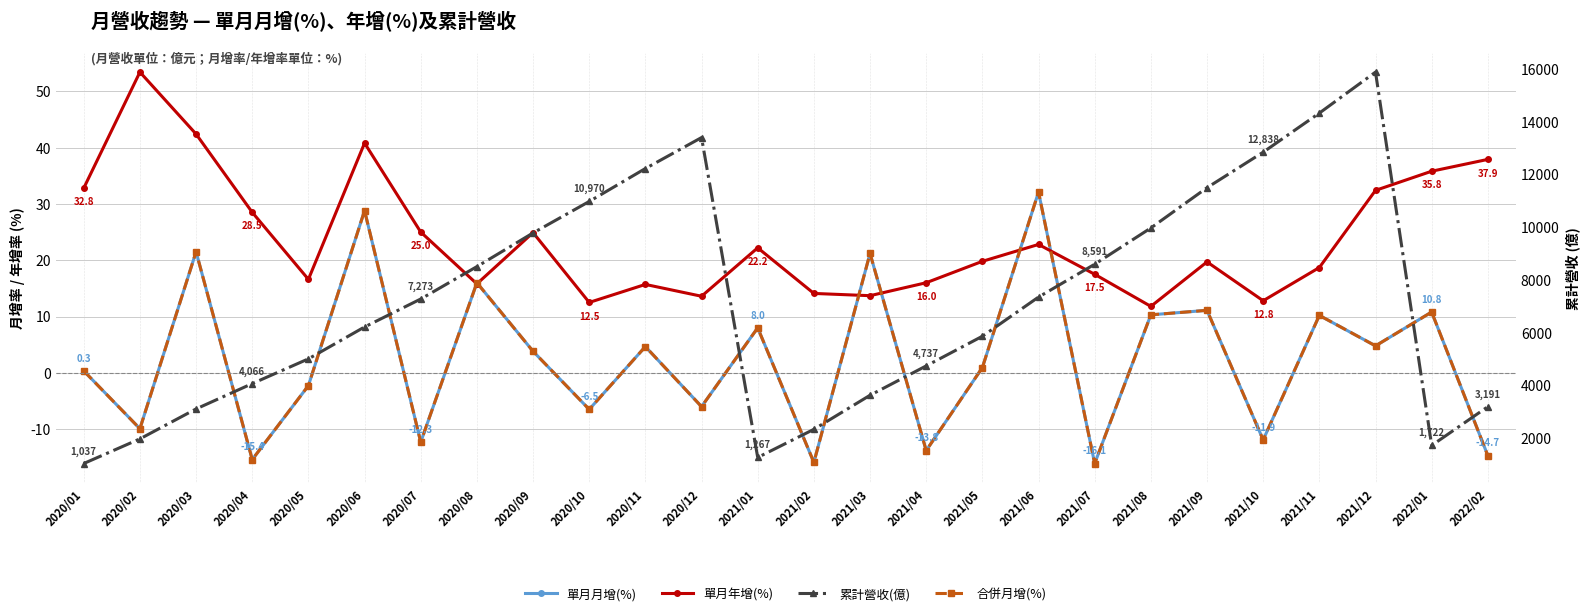

What is the greatest value displayed?

15874.0